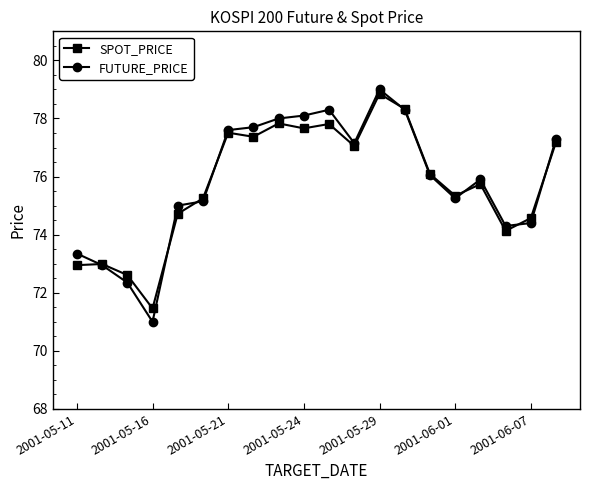

What is the value of the FUTURE_PRICE point at the 10th from the left?

78.1